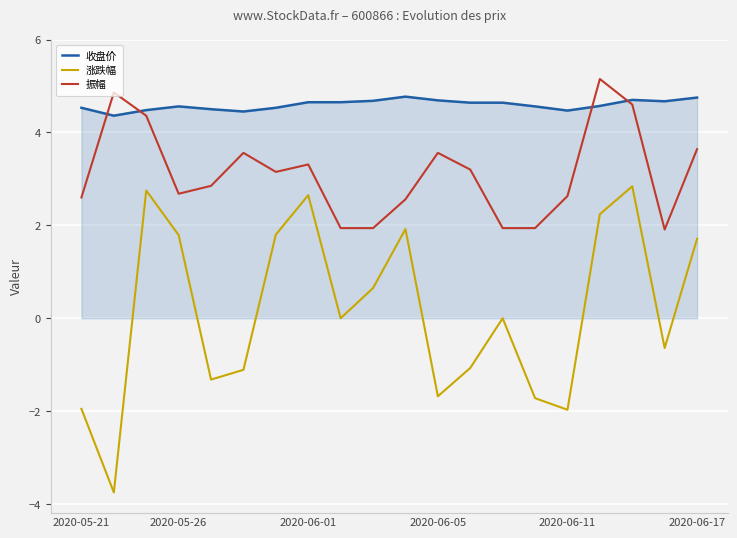

What are all the series names shown in the legend?

收盘价, 涨跌幅, 振幅